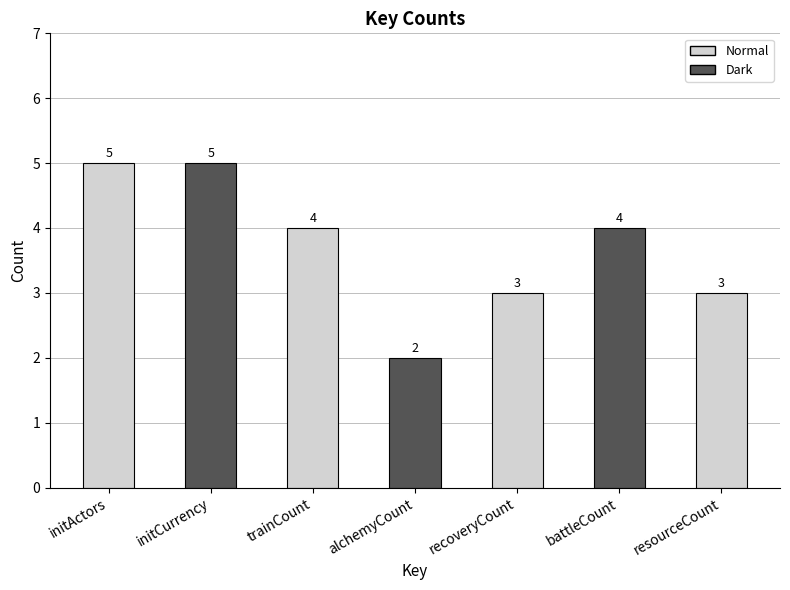

What is the greatest value displayed?

5